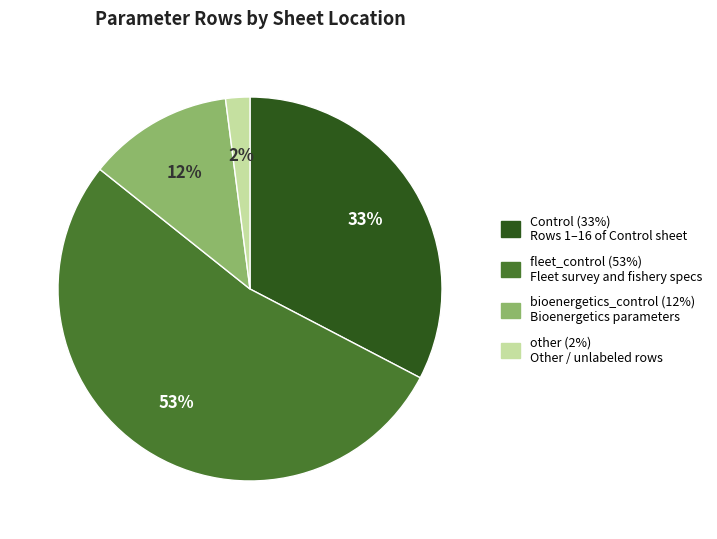

What is the smallest slice in the pie chart?

other